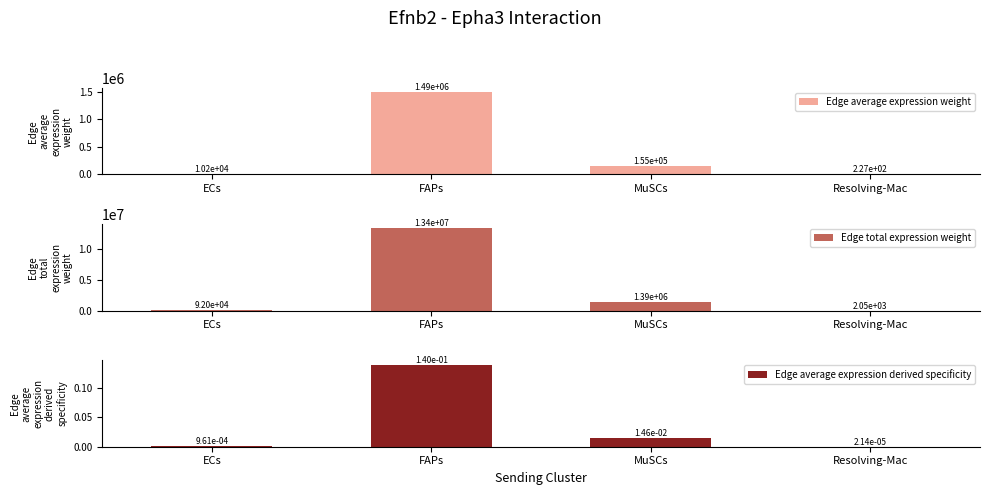

What position from the left is FAPs?

2